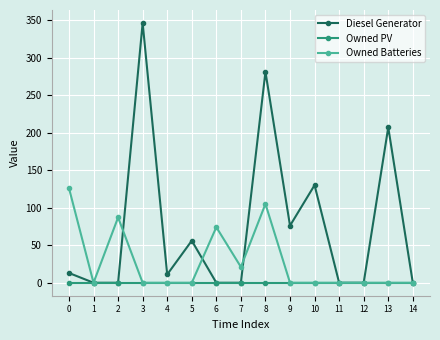

Between 6 and 14, which series saw the biggest shift?

Owned Batteries